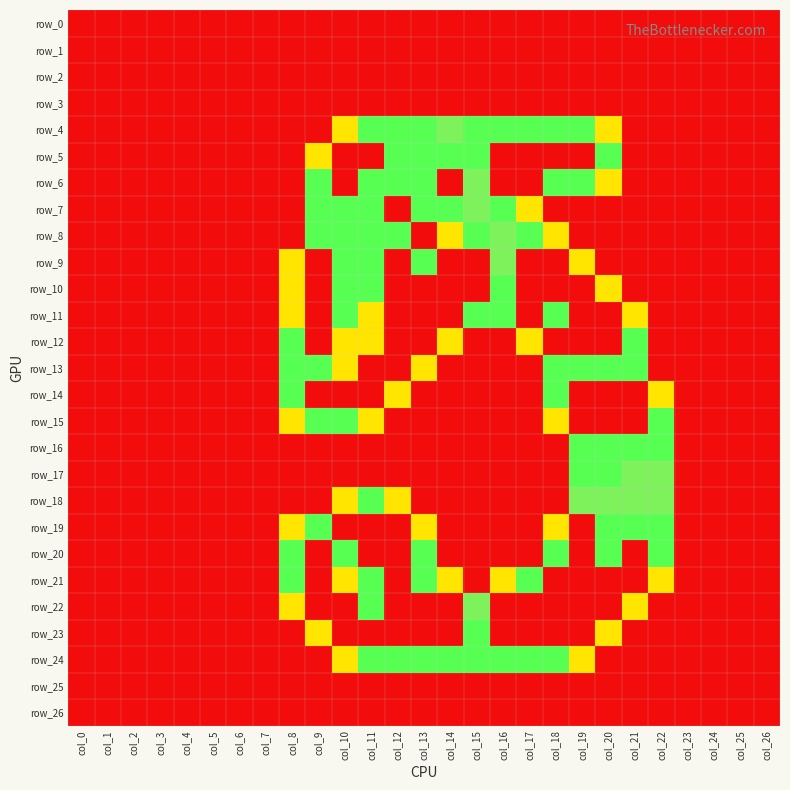

Which has a higher value, col_5 or col_1?

col_5